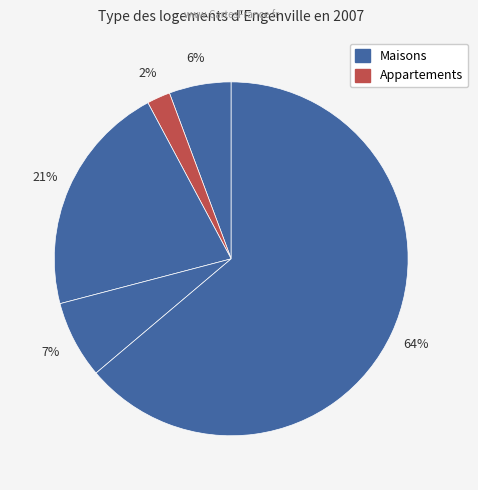

How many segments does this pie chart have?

5